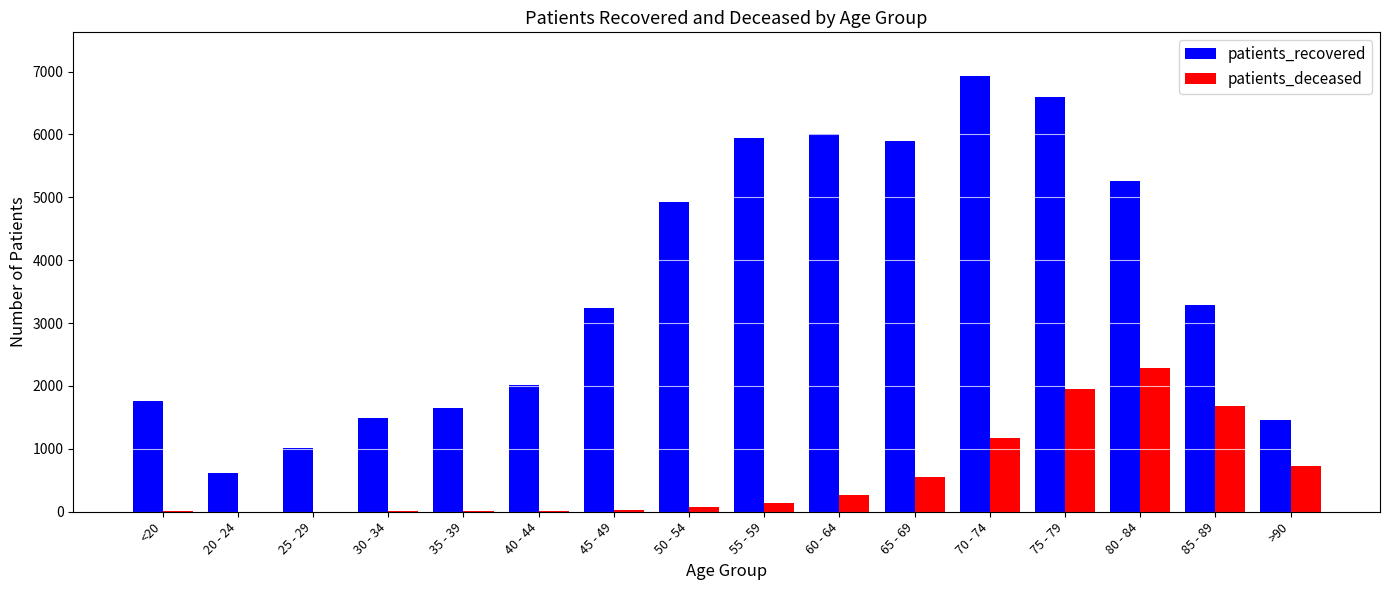

Which label corresponds to the largest value in the chart?

70 - 74